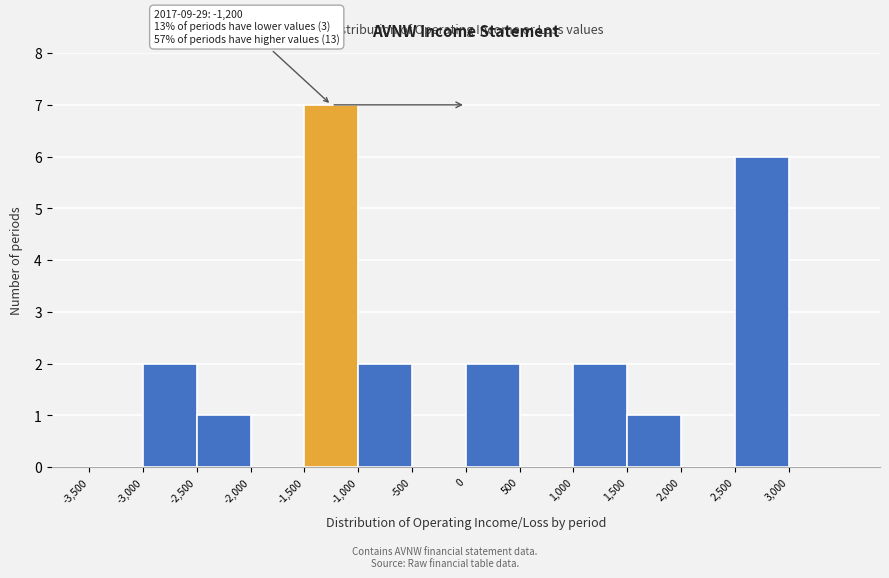

Over which range of the x-axis is the bar tallest?

-1500 to -1000